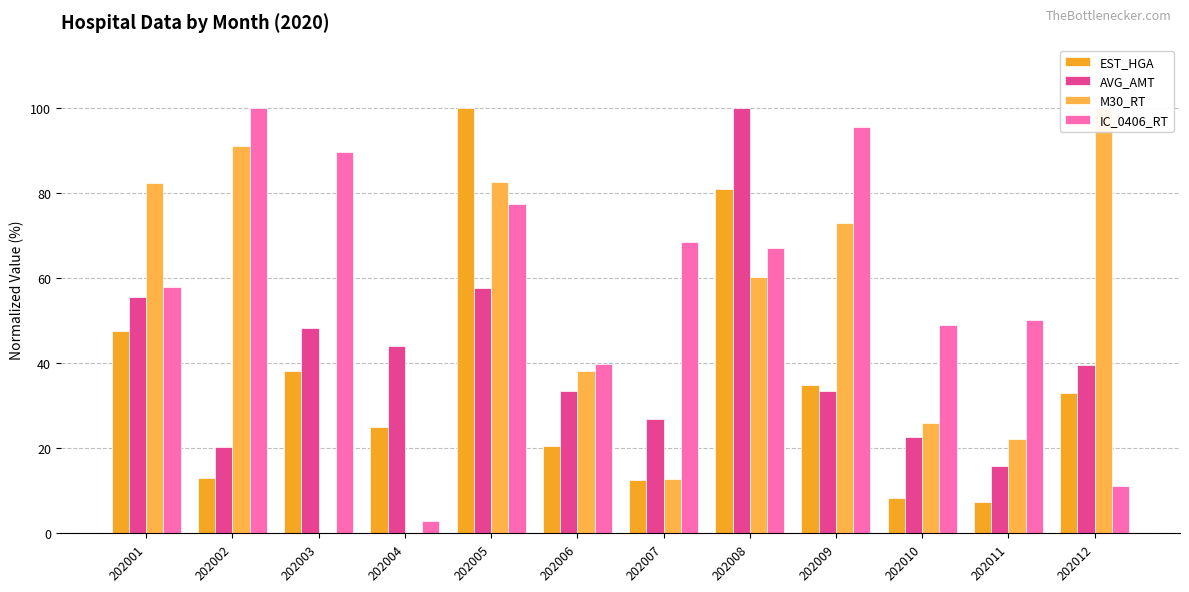

Which category has the lowest value in the IC_0406_RT series?

202004